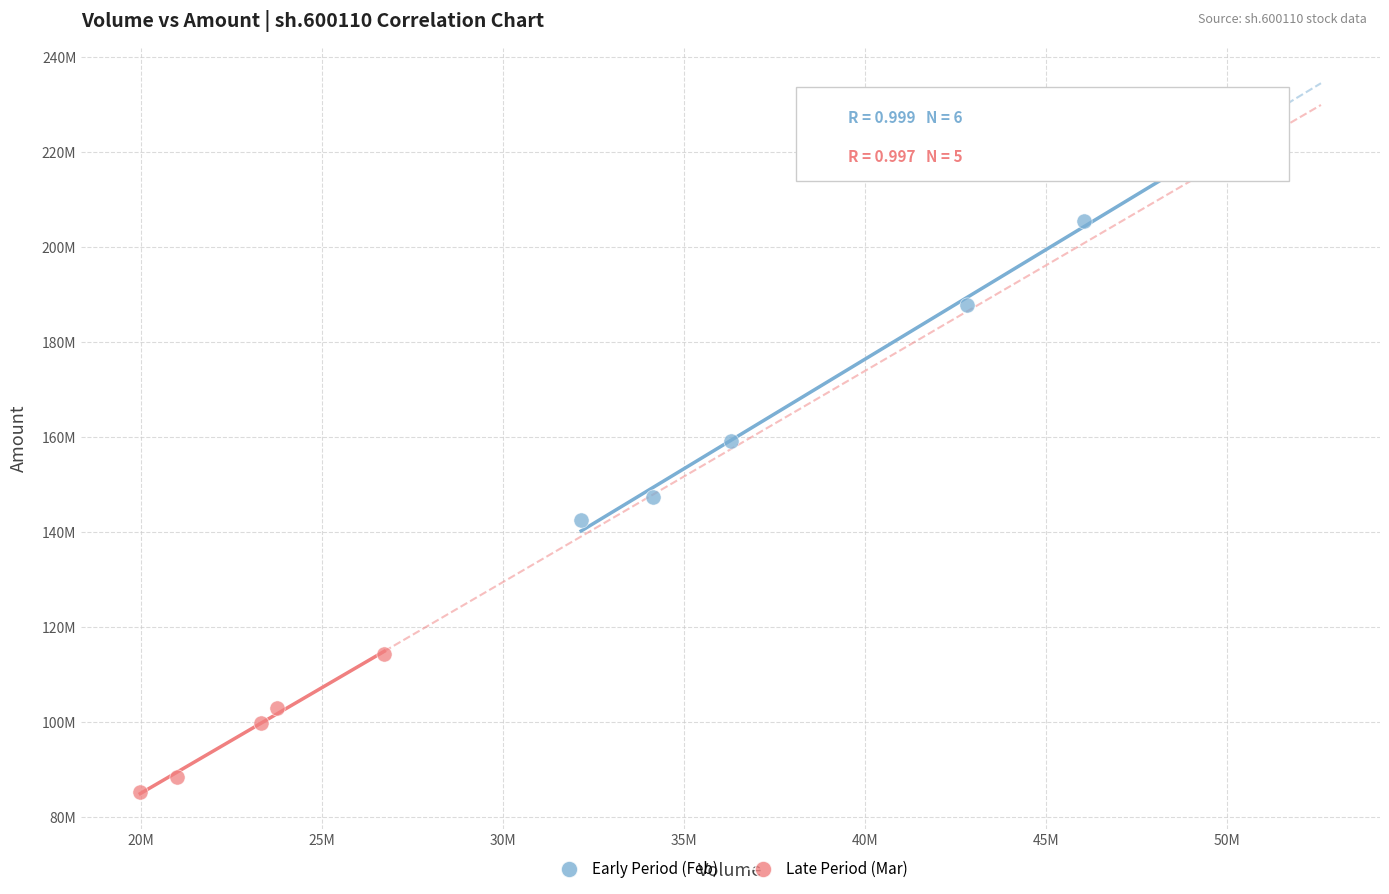

What are all the series names shown in the legend?

Early Period (Feb), Late Period (Mar)